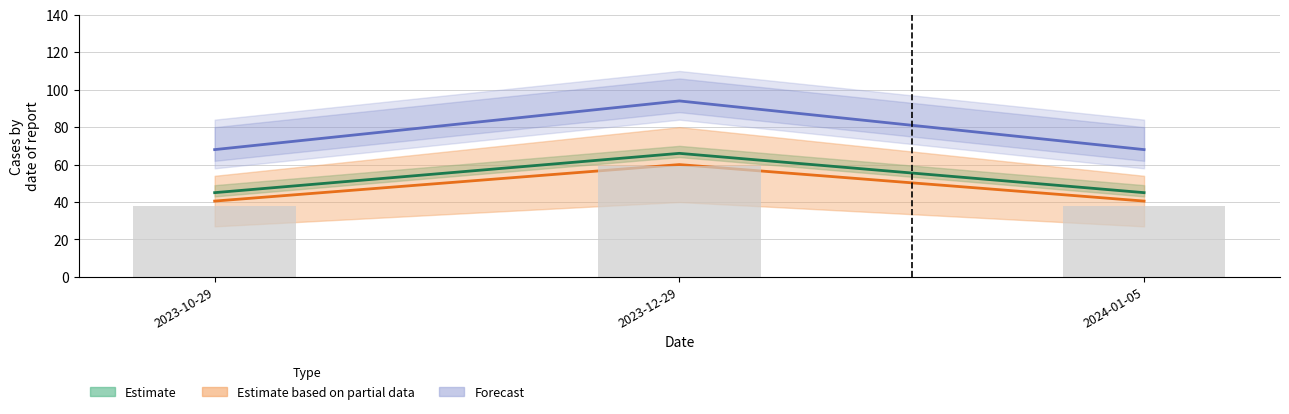

How many groups of bars are there?

3